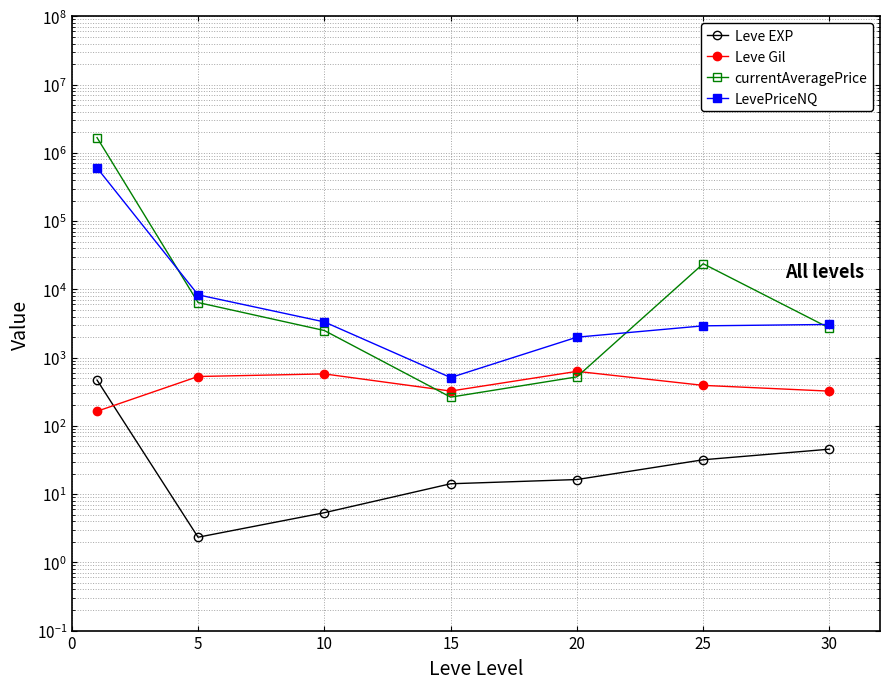

Which series changed the most between 0 and 5?

currentAveragePrice